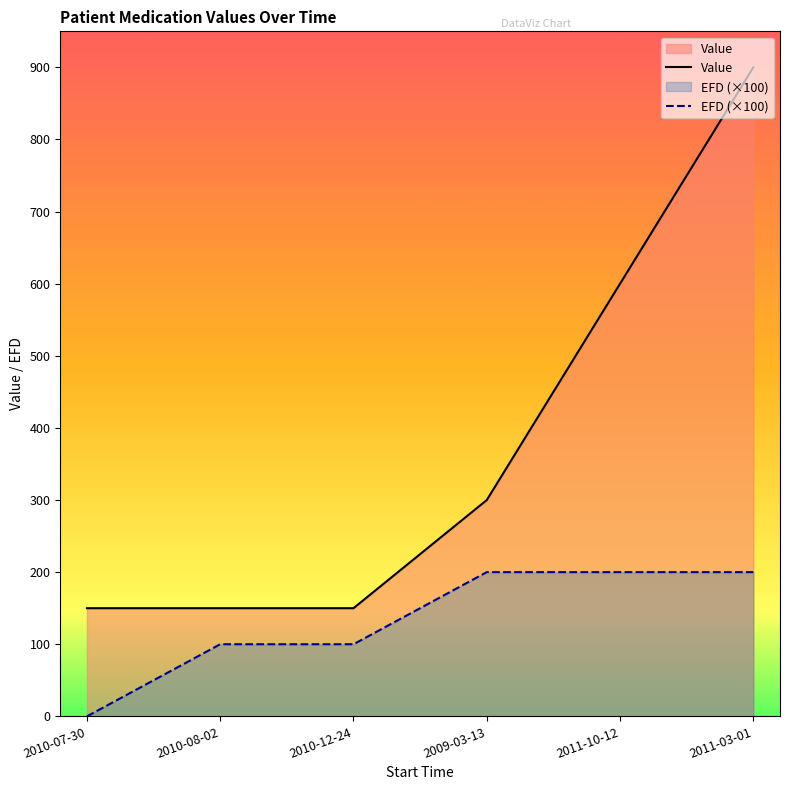

At which category is the sum across all series the highest?

2011-03-01